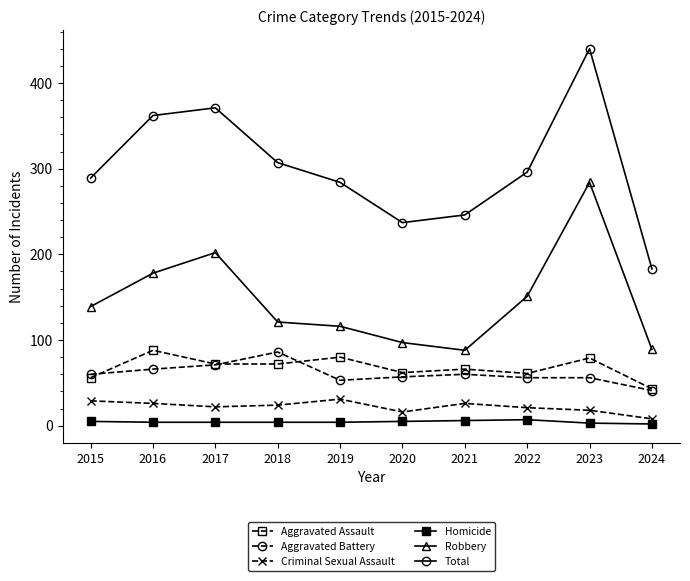

What are all the series names shown in the legend?

Aggravated Assault, Aggravated Battery, Criminal Sexual Assault, Homicide, Robbery, Total